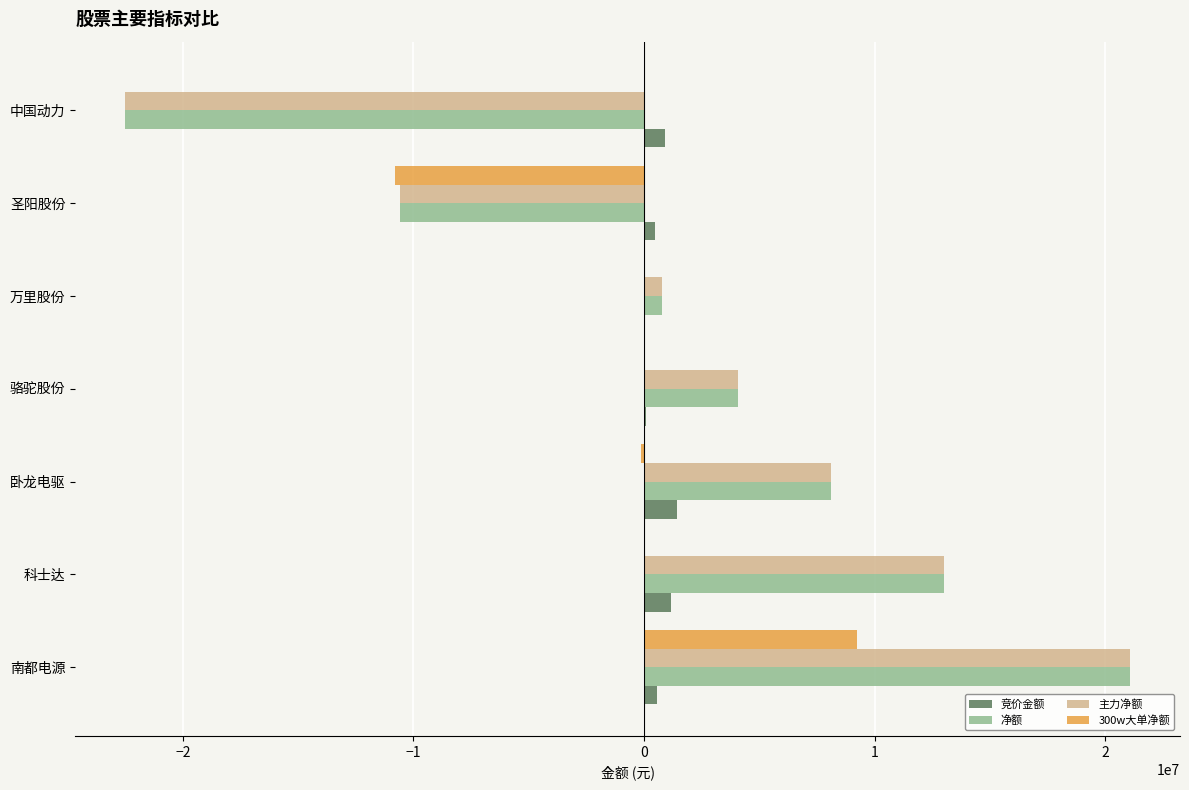

What is the highest value of the 300w大单净额 series?

9247290